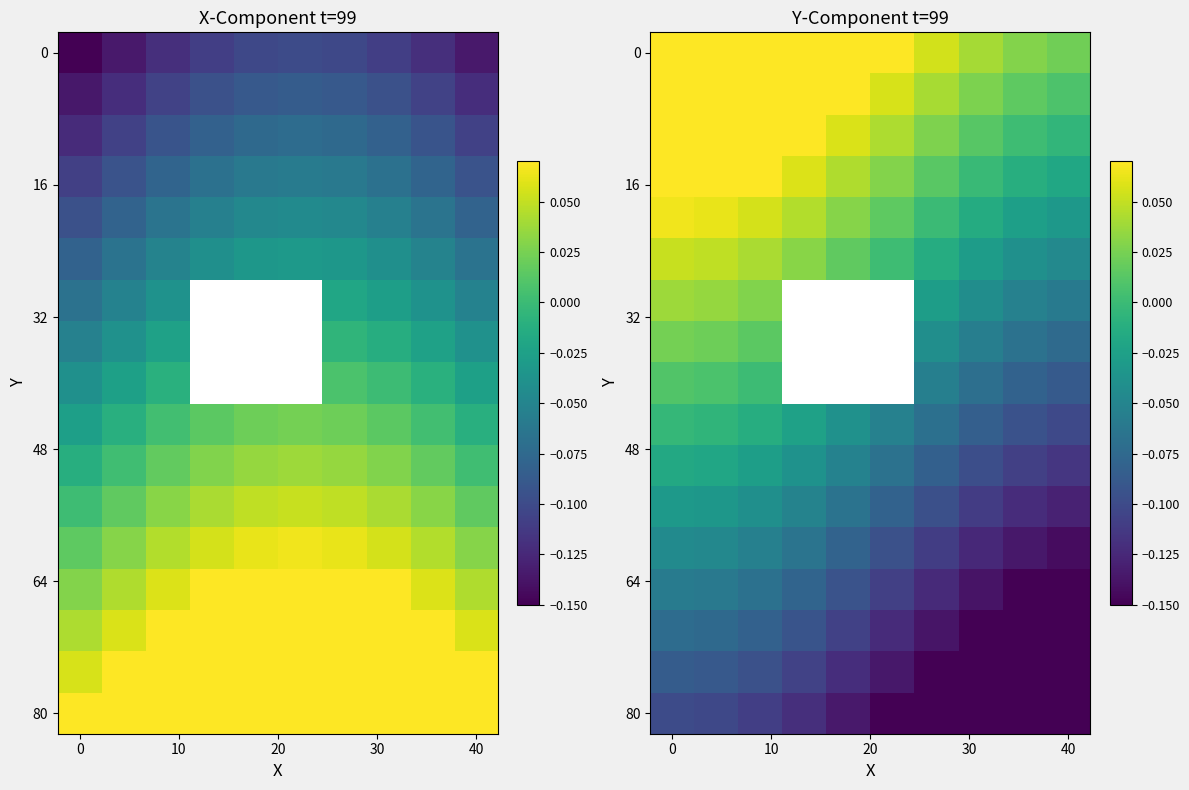

At how many categories does at least one series exceed 0?

10